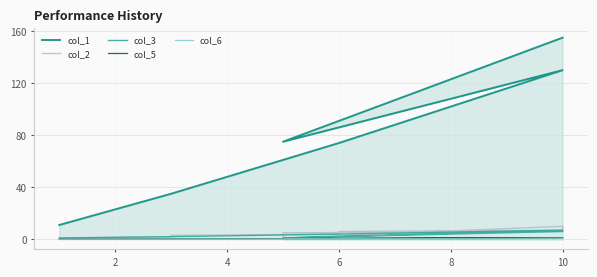

What is the approximate value of col_3 at 4?

2.0